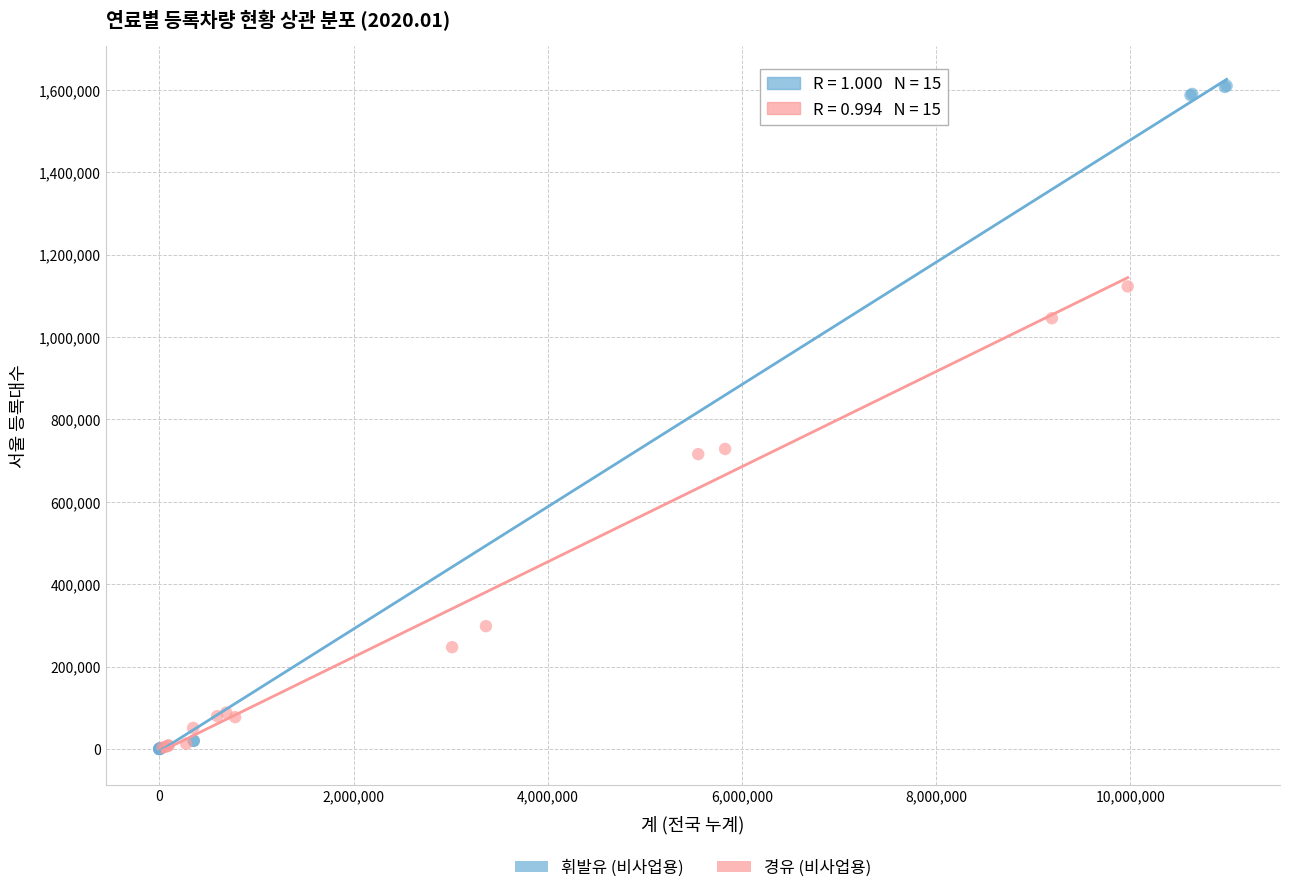

Which series has the widest spread of Y values?

휘발유 (비사업용)